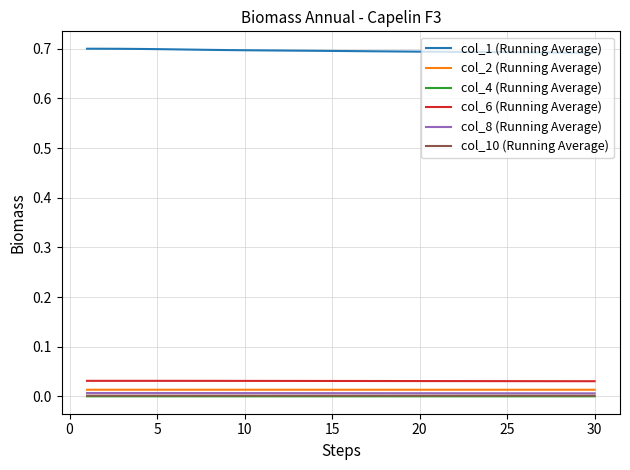

Which series has the largest total across all categories?

col_1 (Running Average)